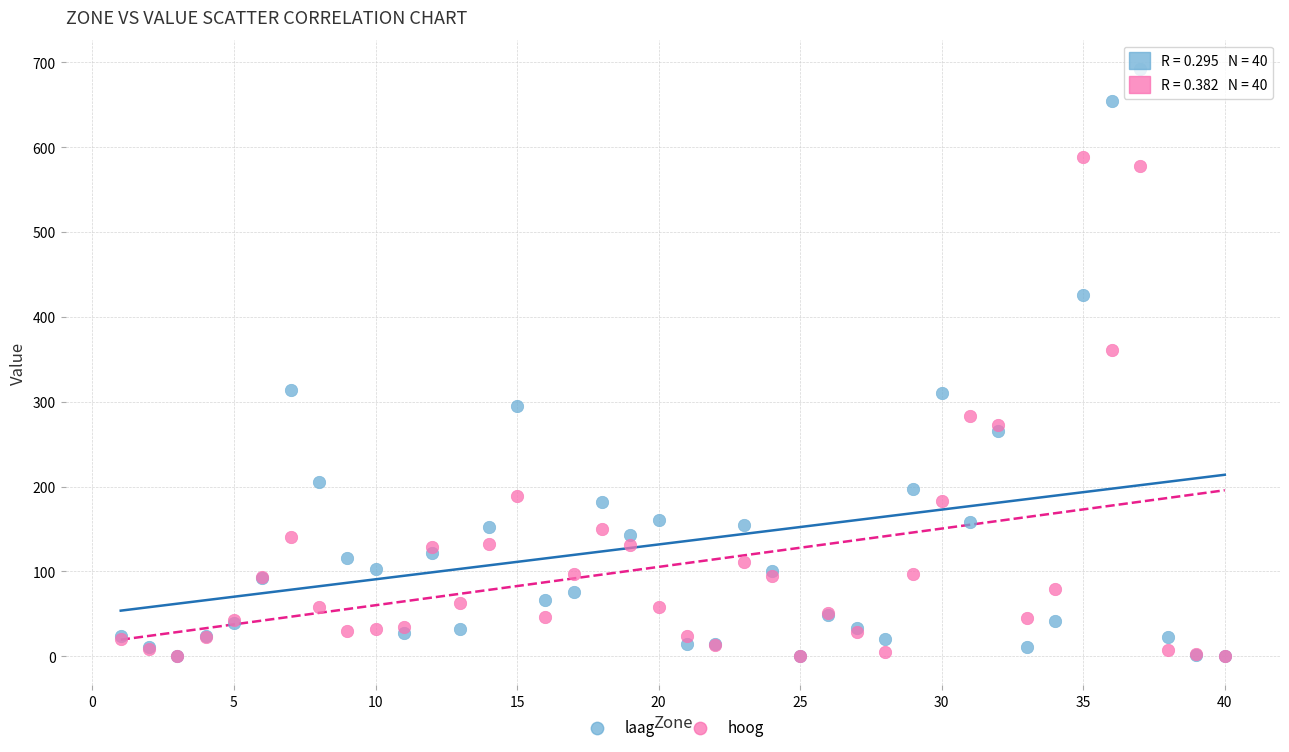

In the laag series, what Y value is closest to 346?

314.3